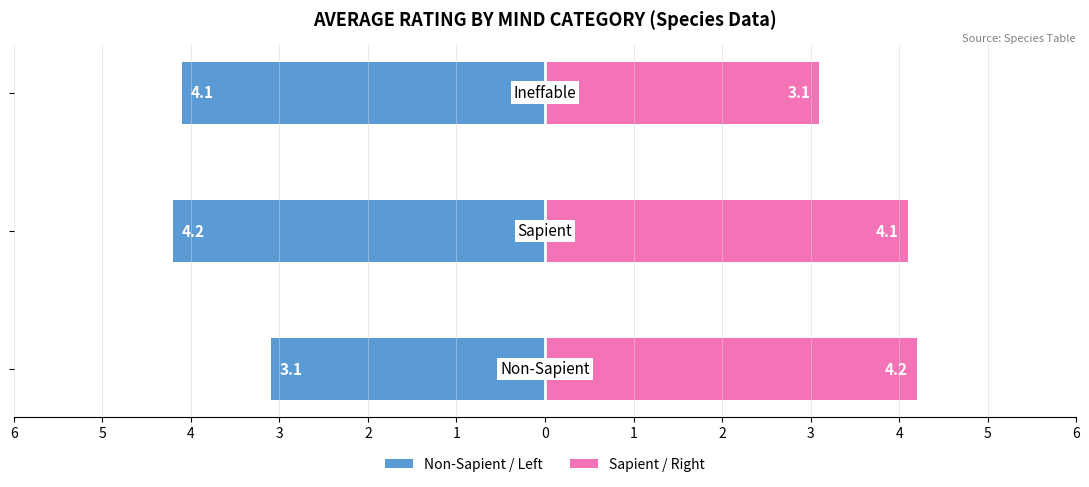

How many bars are there in each group?

2